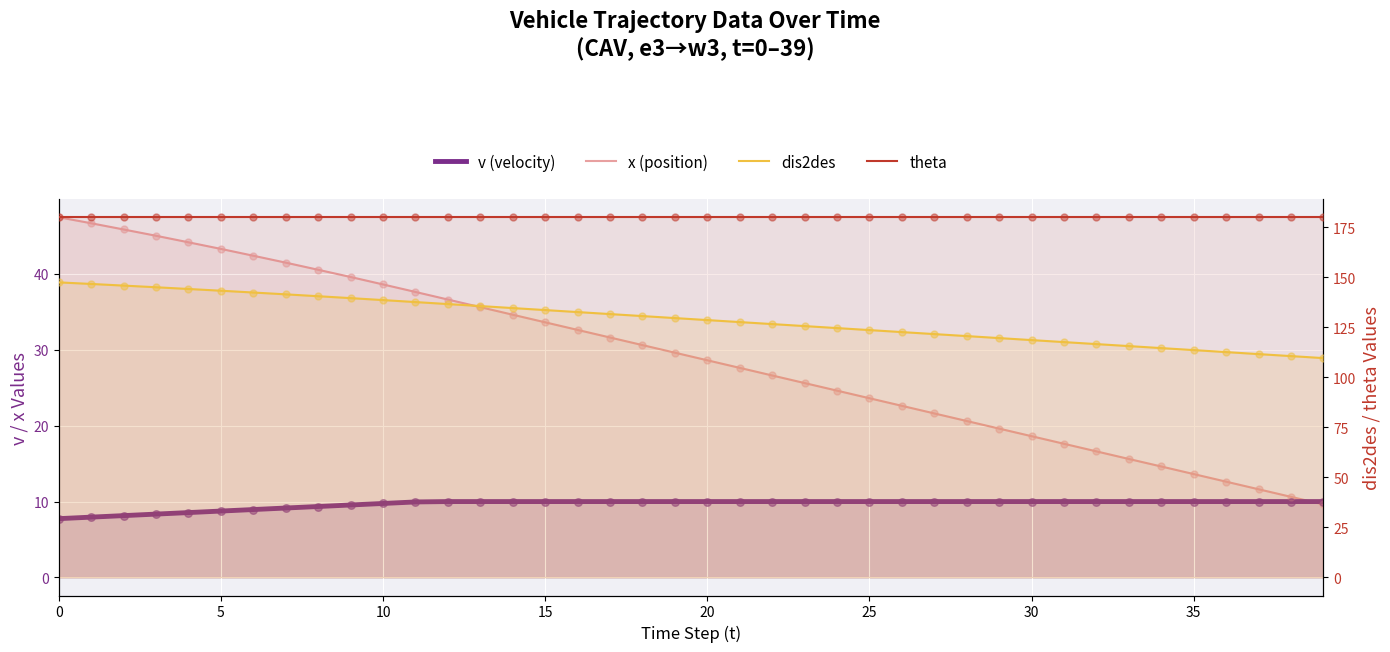

Which series contains the lowest Y value?

v (velocity)